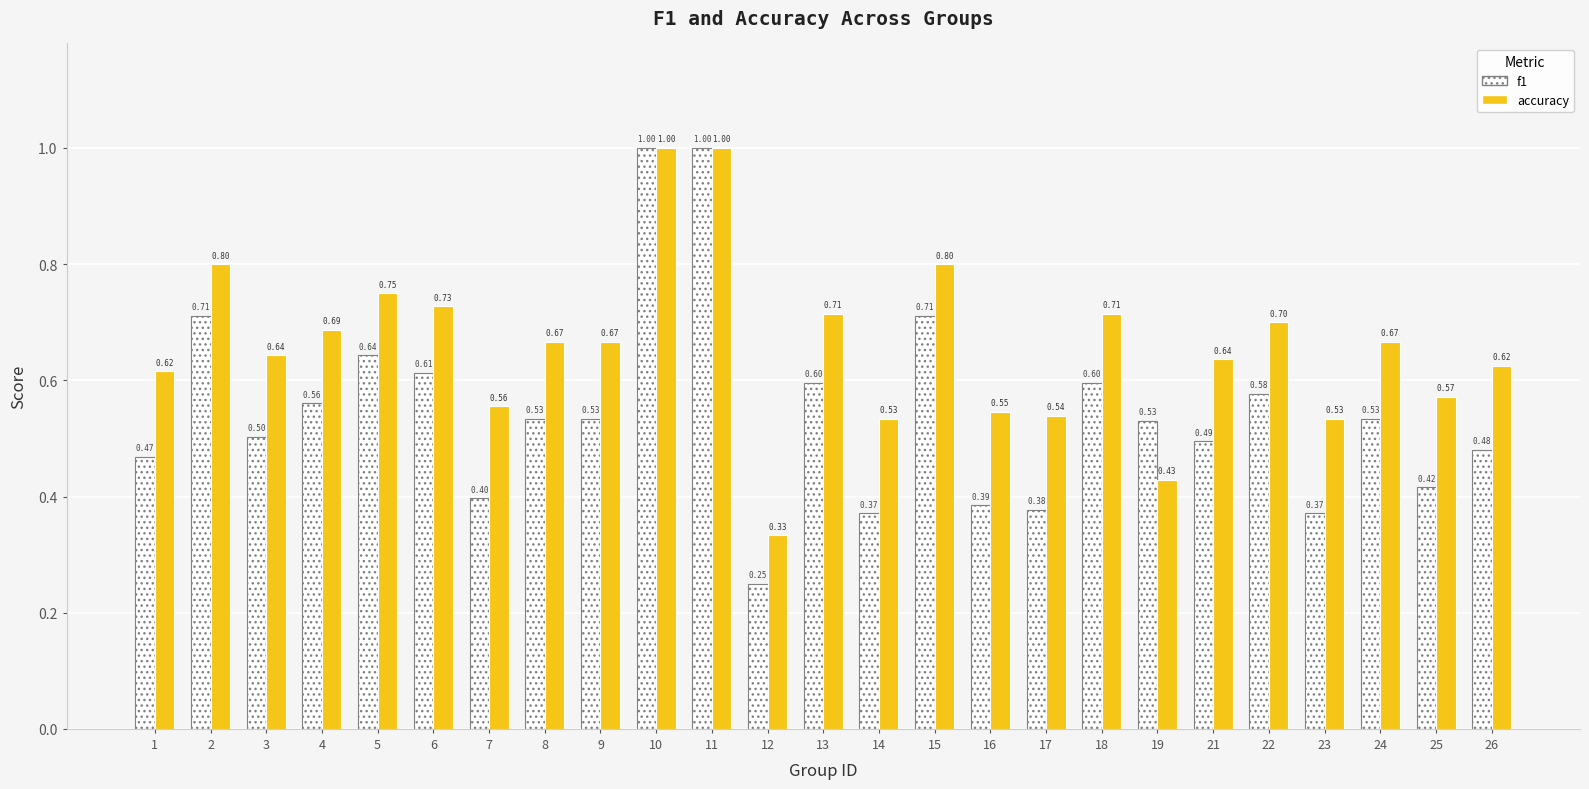

The f1 series shows 0.2 at 1. True or false?

False